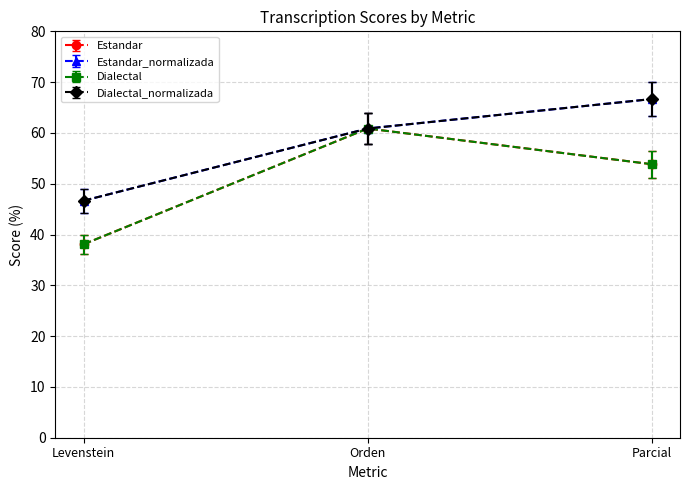

What is the label of the 3rd point from the right?

Levenstein